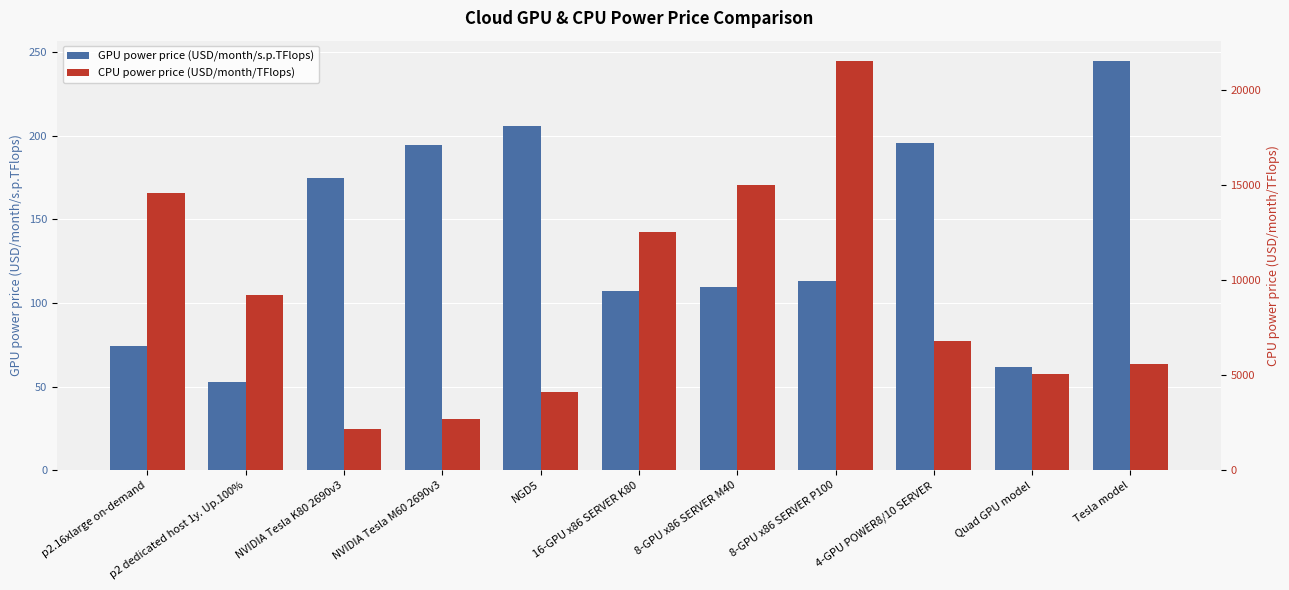

What is the label of the 1st bar from the right?

Tesla model